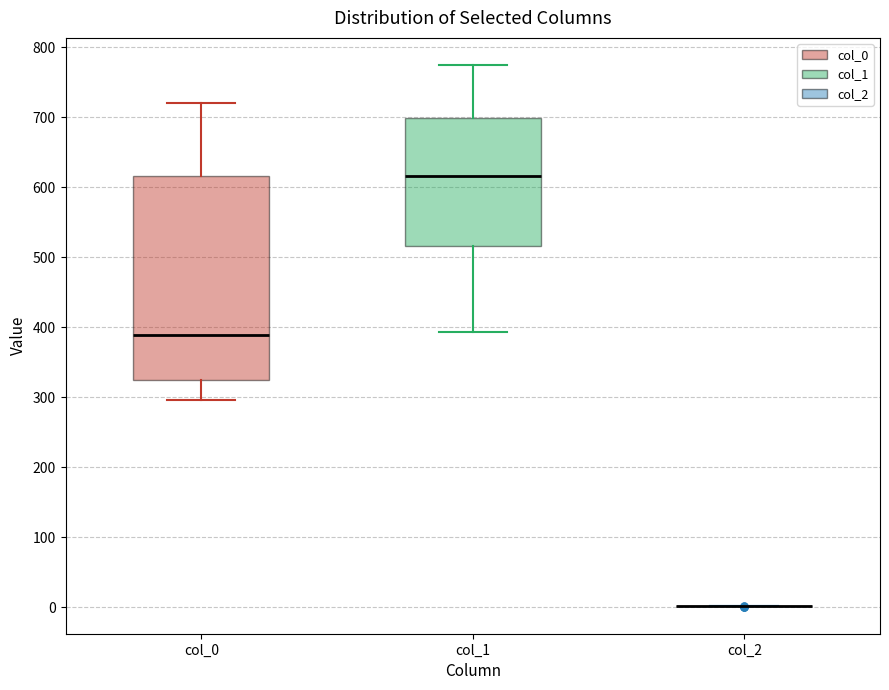

Where does the median line of the box for col_0 sit on the y-axis? The values are not printed on the chart, so give them approximately, as read against the axis.

390